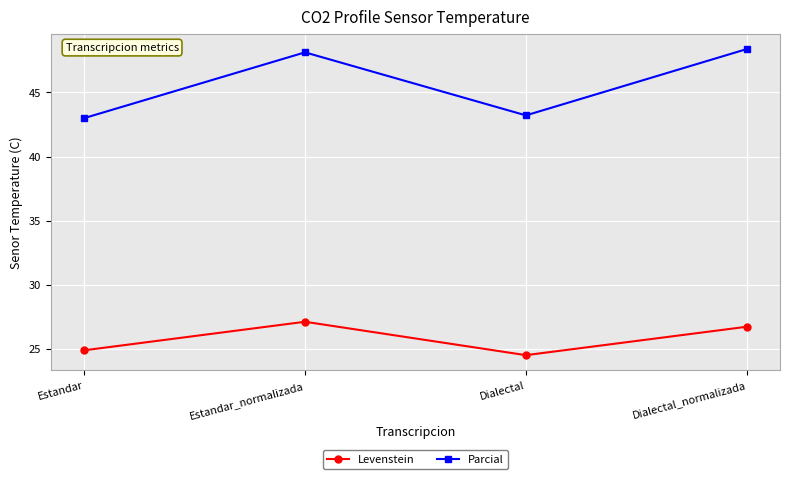

At which category does the chart reach its peak across all series?

Dialectal_normalizada